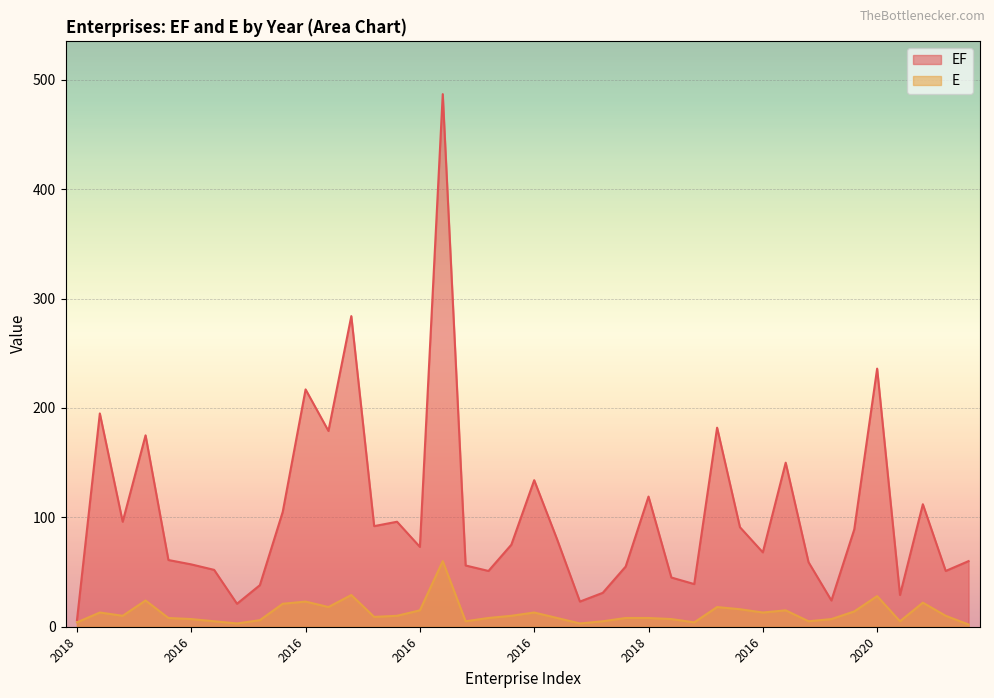

Where does the EF series first go above 75?

2019